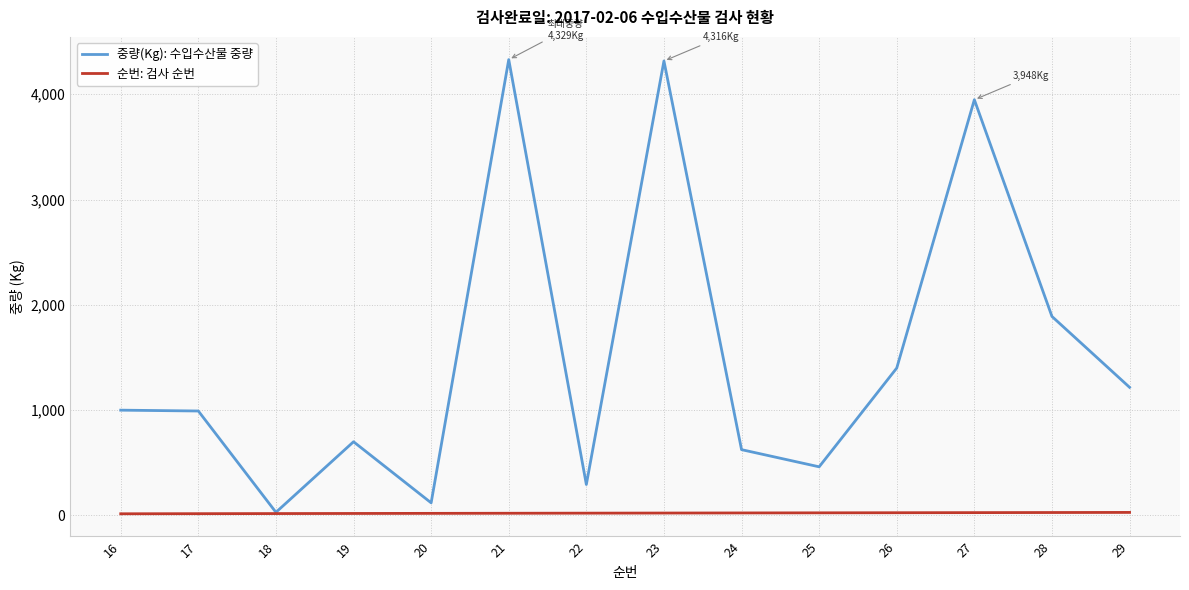

What value does the 중량(Kg): 수입수산물 중량 series have at 27, to the nearest 10?

3950